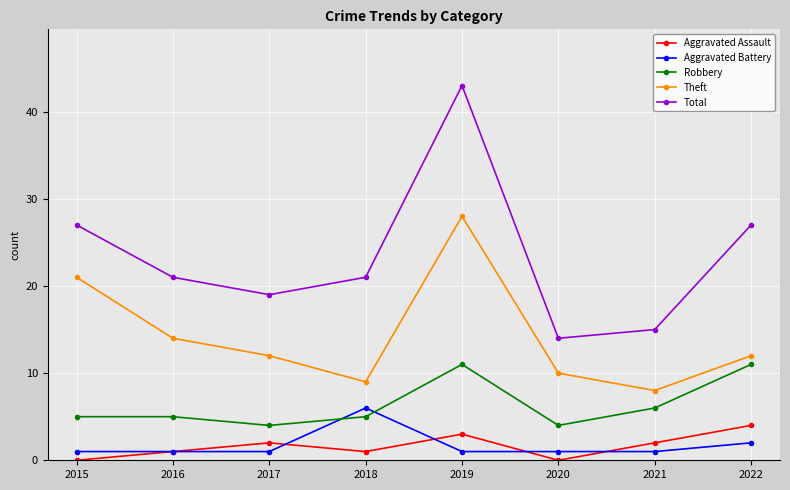

At how many categories does at least one series exceed 38?

1